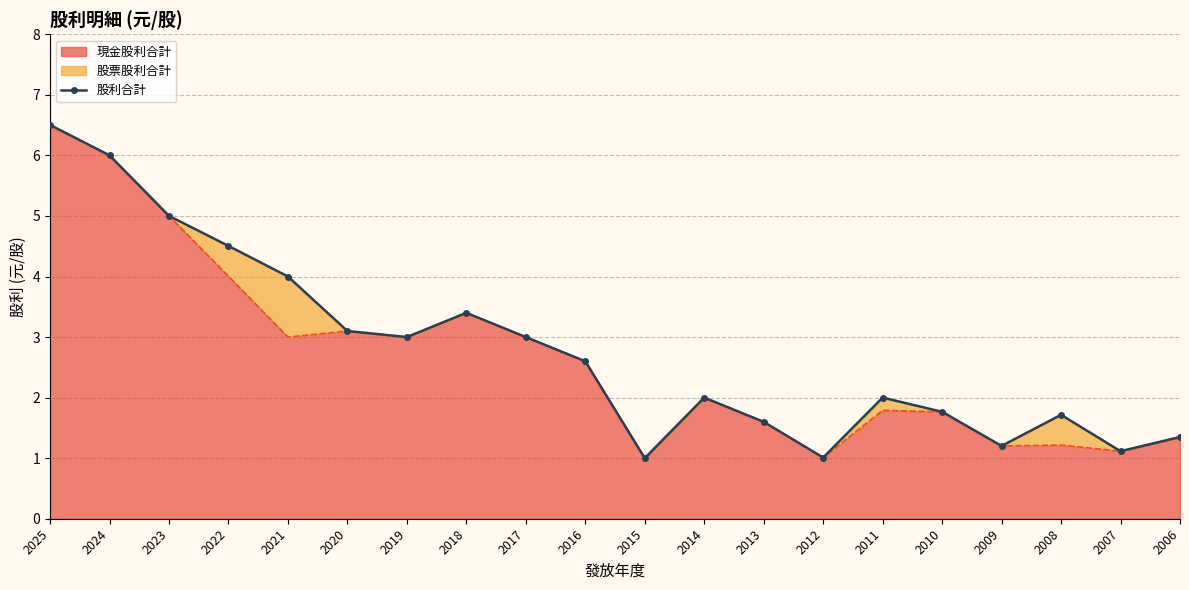

The chart shows a value of 2.0 at 2011. True or false?

True